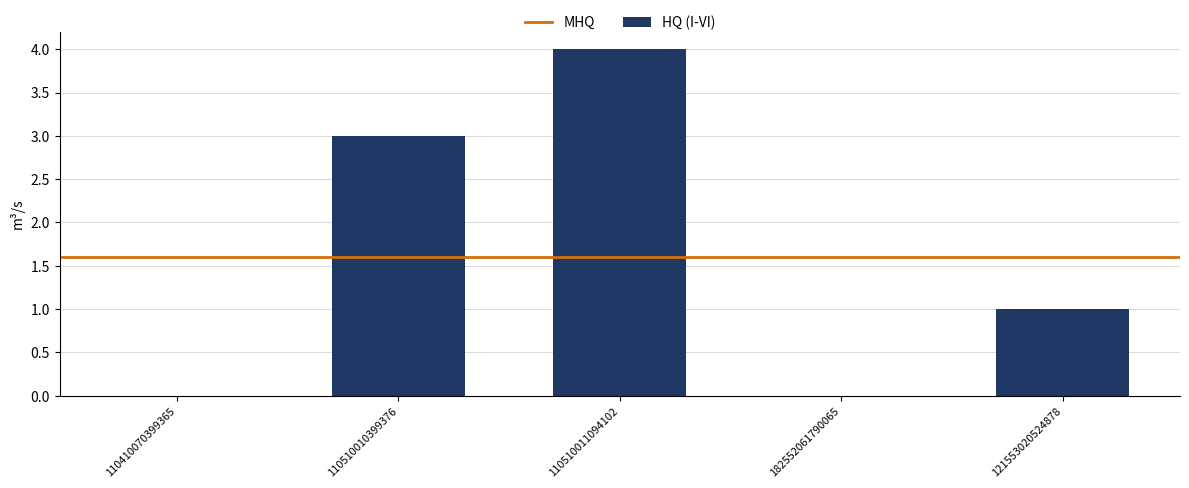

Which label corresponds to the largest value in the chart?

110510011094102